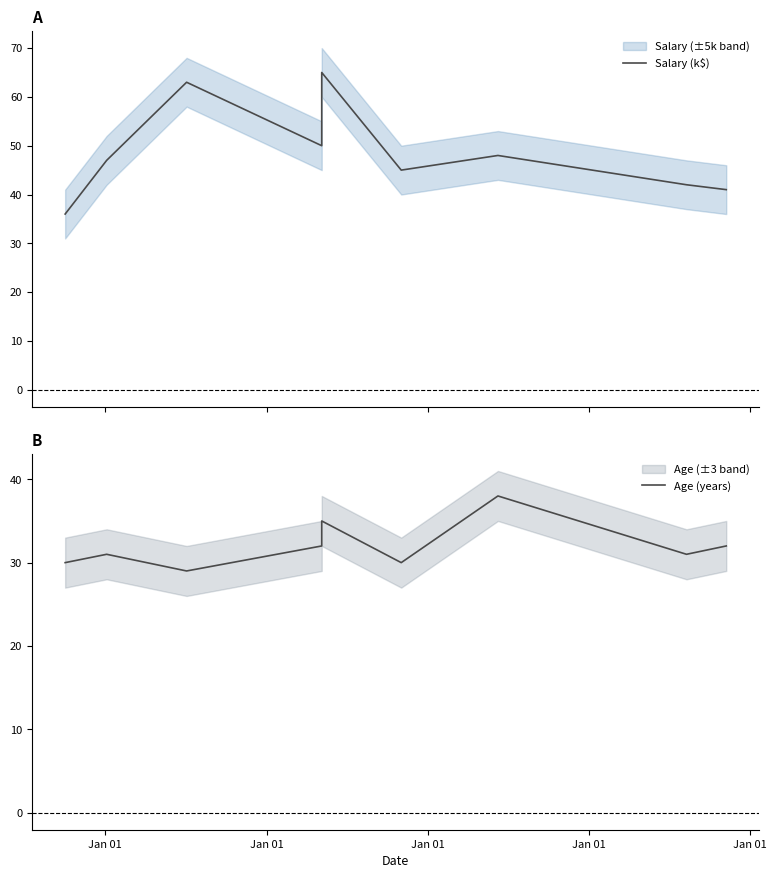

What is the label of the 8th point from the right?

Jan 01